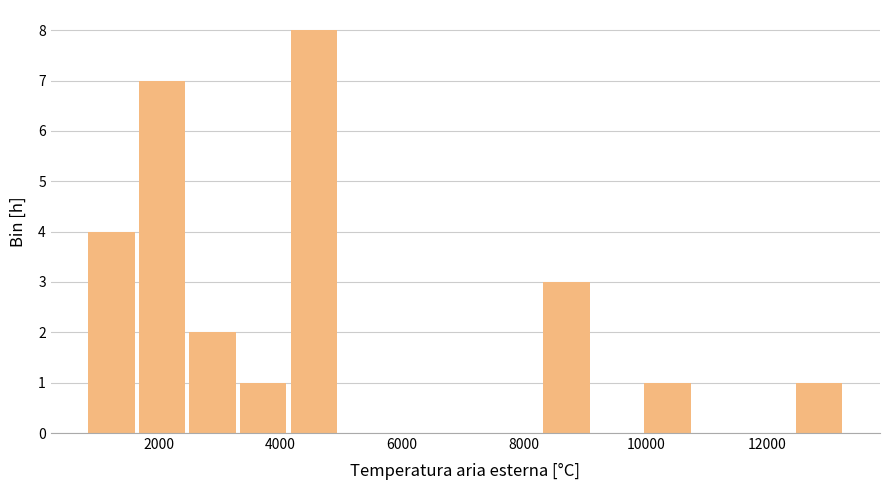

Reading left to right, list every bar in this chart as the range it spans on the x-axis followed by its height. Neither the bar edges nor the heights are printed on the chart, so give them approximately, as read against the axes.

800 to 1600: 4
1600 to 2600: 7
2600 to 3400: 2
3400 to 4200: 1
4200 to 5000: 8
5000 to 5800: 0
5800 to 6600: 0
6600 to 7400: 0
7400 to 8400: 0
8400 to 9200: 3
9200 to 10000: 0
10000 to 10800: 1
10800 to 11600: 0
11600 to 12400: 0
12400 to 13200: 1